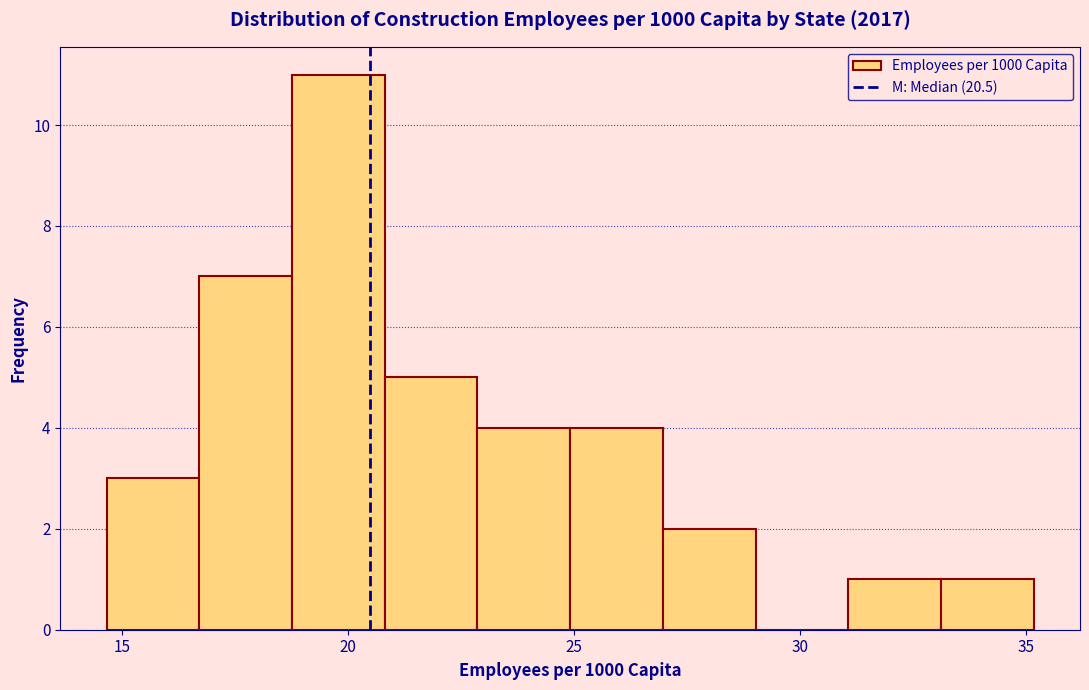

Which range on the x-axis has the tallest bar?

19.0 to 21.0